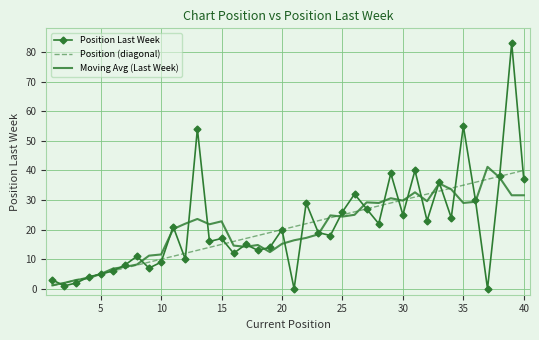

What is the maximum value shown in the chart?

83.0